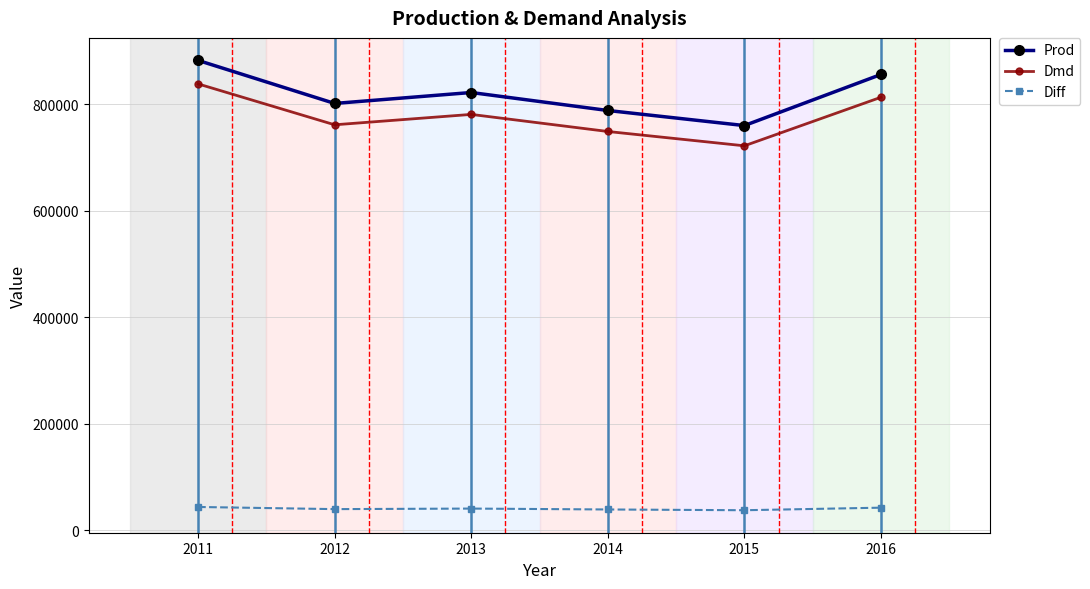

What is the highest value of the Diff series?

44139.9